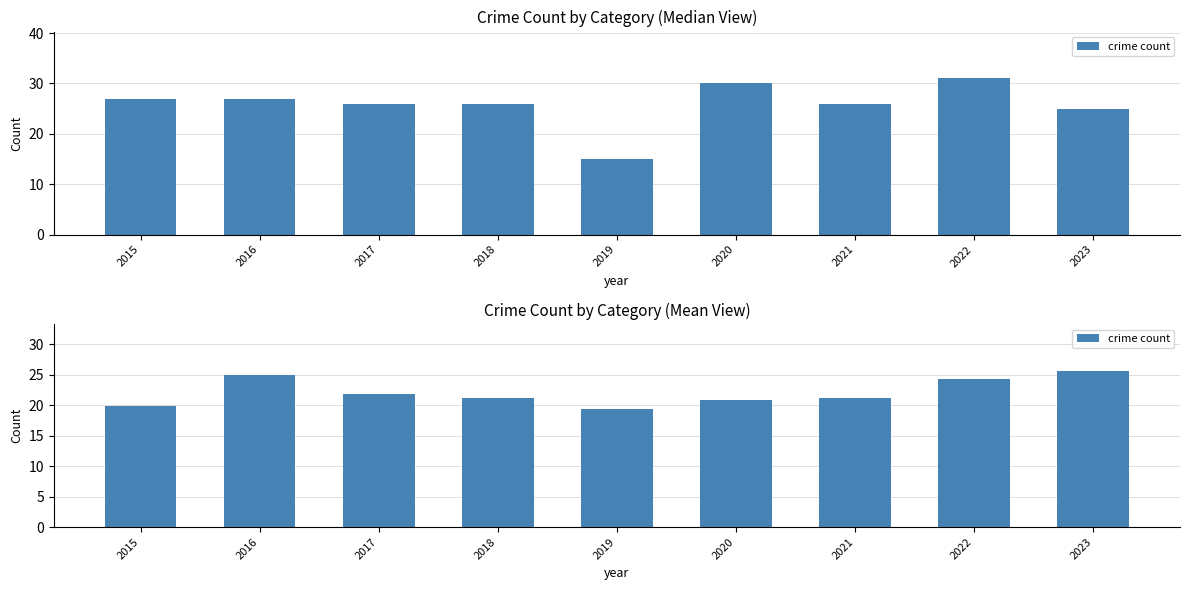

What is the average value?

22.1